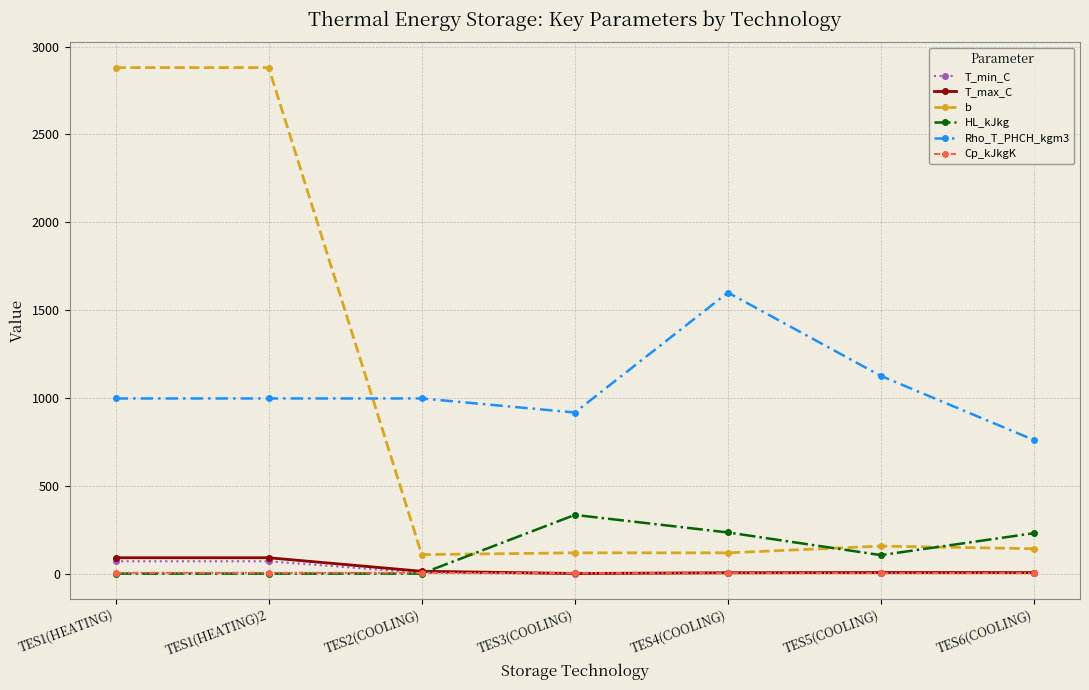

Is the value of Rho_T_PHCH_kgm3 at TES1(HEATING)2 greater than the value of Cp_kJkgK at TES1(HEATING)?

Yes